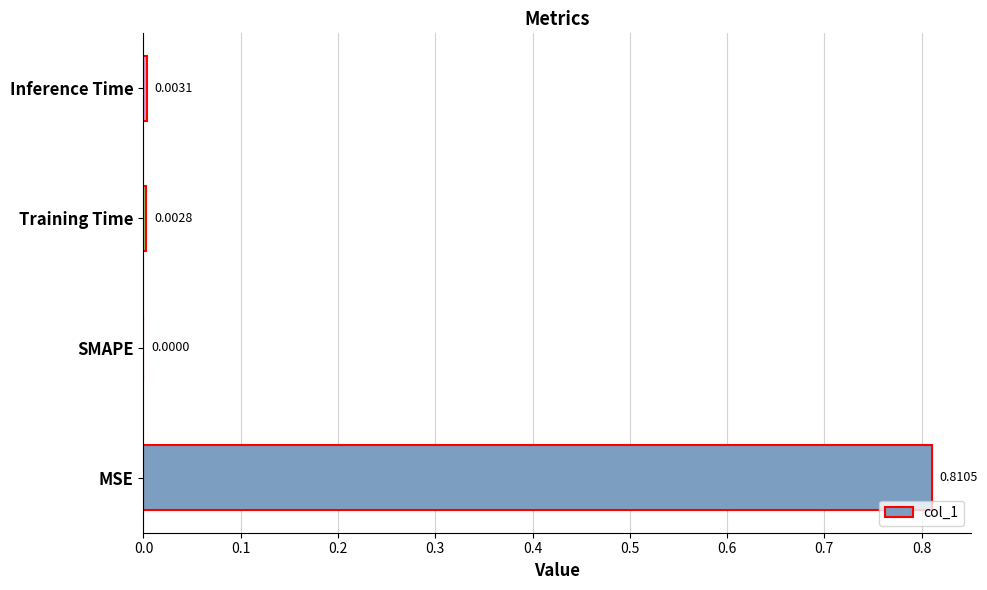

Where is the data nearest to the value 0?

SMAPE